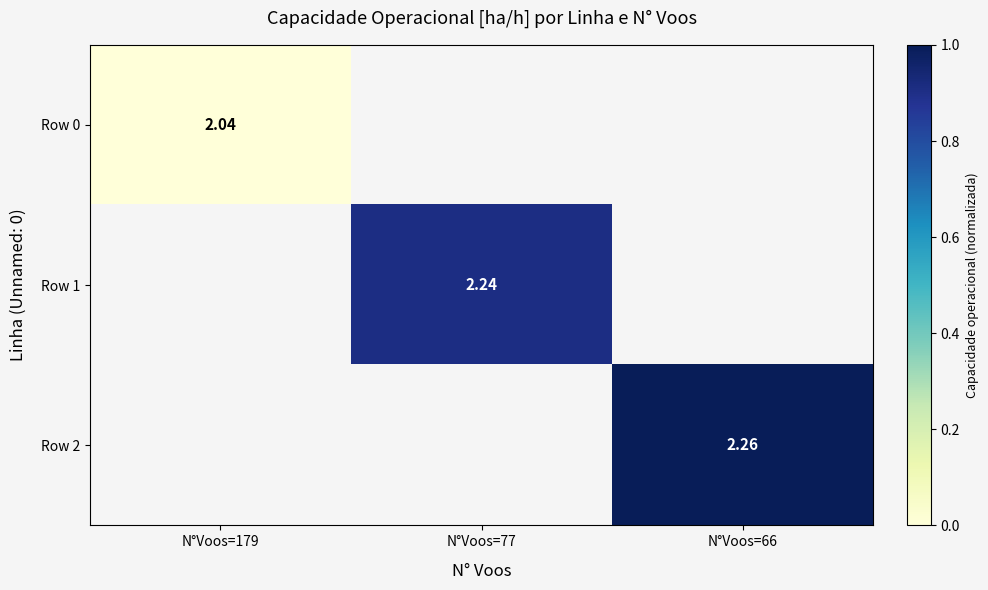

Between N°Voos=179 and N°Voos=77, which is larger?

N°Voos=77